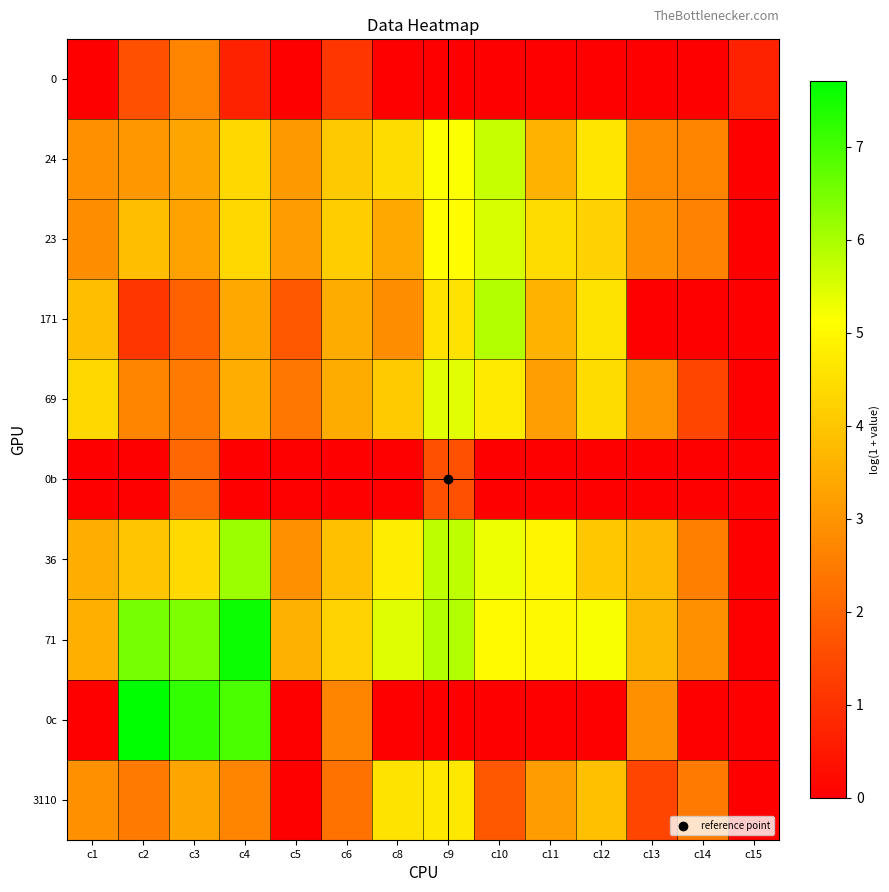

Reading right to left, extract all data points from this chart.

0: c15=0.7	c14=0.0	c13=0.0	c12=0.0	c11=0.0	c10=0.0	c9=0.0	c8=0.0	c6=1.1	c5=0.0	c4=0.7	c3=2.7	c2=1.6	c1=0.0
24: c15=0.0	c14=2.7	c13=2.8	c12=4.6	c11=3.6	c10=5.7	c9=5.2	c8=4.4	c6=4.0	c5=3.1	c4=4.4	c3=3.3	c2=3.0	c1=2.9
23: c15=0.0	c14=2.6	c13=2.9	c12=4.2	c11=4.4	c10=5.5	c9=5.1	c8=3.4	c6=4.1	c5=3.1	c4=4.3	c3=3.3	c2=3.8	c1=2.8
171: c15=0.0	c14=0.0	c13=0.0	c12=4.6	c11=3.6	c10=5.9	c9=4.6	c8=2.8	c6=3.5	c5=1.8	c4=3.4	c3=1.9	c2=1.1	c1=3.8
69: c15=0.0	c14=1.4	c13=3.0	c12=4.4	c11=3.2	c10=4.7	c9=5.4	c8=4.1	c6=3.5	c5=2.4	c4=3.5	c3=2.5	c2=2.7	c1=4.4
0b: c15=0.0	c14=0.0	c13=0.0	c12=0.0	c11=0.0	c10=0.0	c9=1.6	c8=0.0	c6=0.0	c5=0.0	c4=0.0	c3=2.1	c2=0.0	c1=0.0
36: c15=0.0	c14=2.6	c13=3.8	c12=4.0	c11=4.9	c10=5.3	c9=5.8	c8=4.8	c6=3.9	c5=2.9	c4=6.1	c3=4.4	c2=4.0	c1=3.5
71: c15=0.0	c14=2.9	c13=3.7	c12=5.2	c11=5.0	c10=5.0	c9=5.9	c8=5.5	c6=4.3	c5=3.6	c4=7.6	c3=6.4	c2=6.5	c1=3.5
0c: c15=0.0	c14=0.0	c13=2.9	c12=0.0	c11=0.0	c10=0.0	c9=0.0	c8=0.0	c6=2.7	c5=0.0	c4=6.9	c3=7.2	c2=7.7	c1=0.0
3110: c15=0.0	c14=2.5	c13=1.4	c12=3.9	c11=3.1	c10=1.8	c9=4.7	c8=4.6	c6=2.3	c5=0.0	c4=2.7	c3=3.3	c2=2.5	c1=2.9